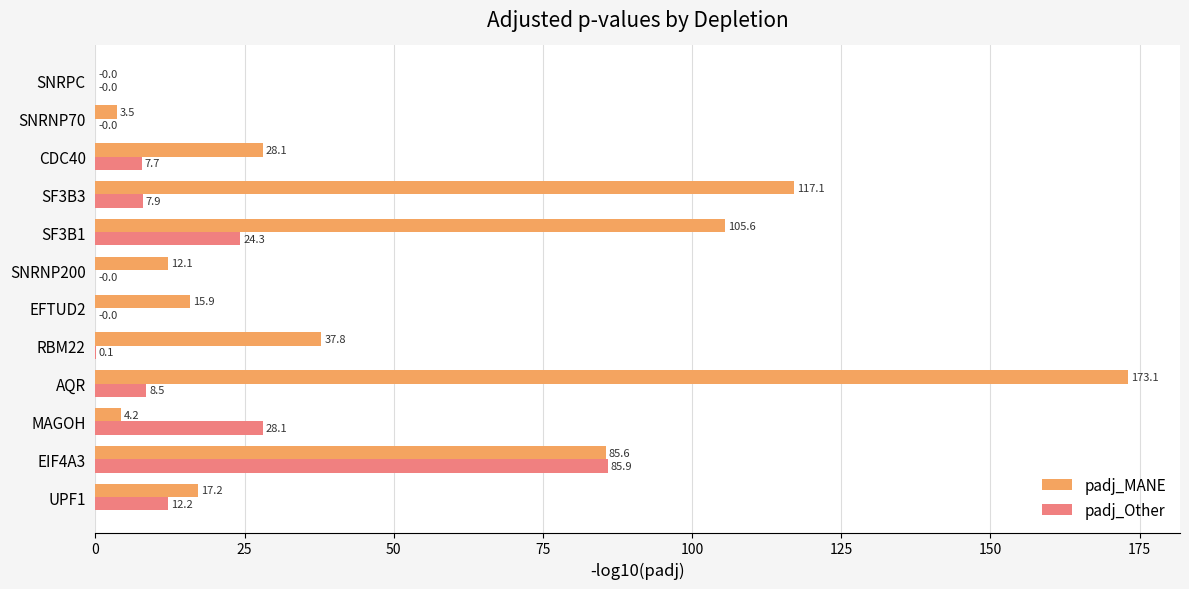

Which series has the largest total across all categories?

padj_MANE